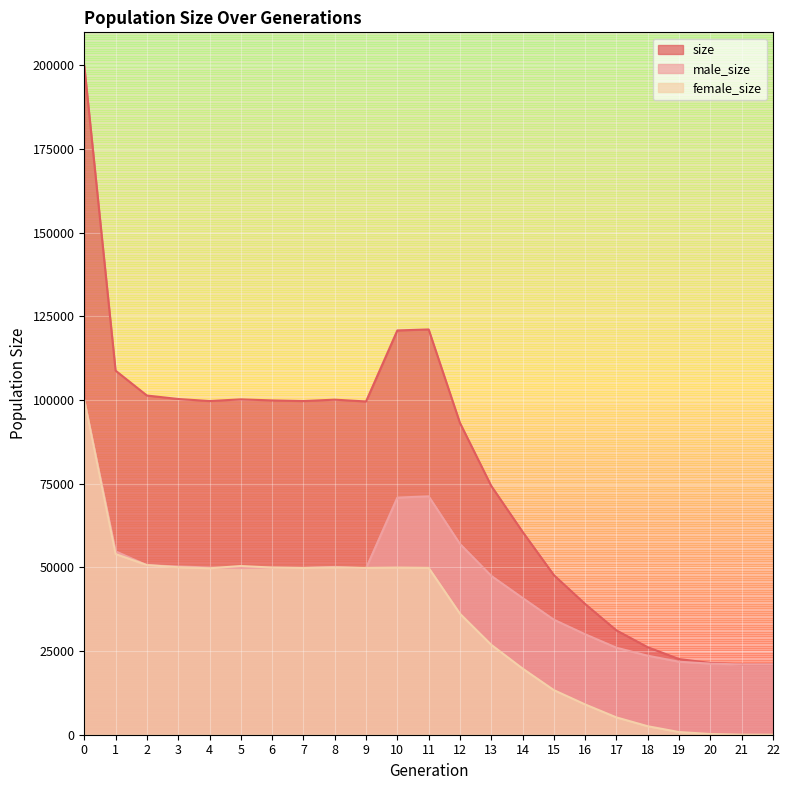

At which category does size reach its first local peak?

5